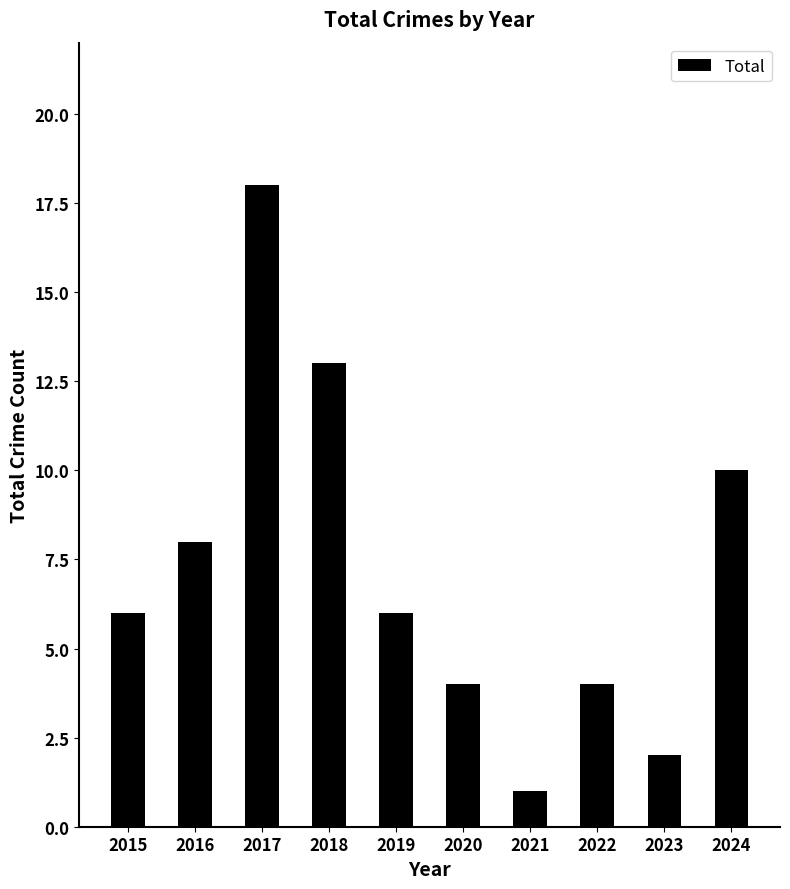

What is the ratio of the value at 2019 to the value at 2020?

1.5